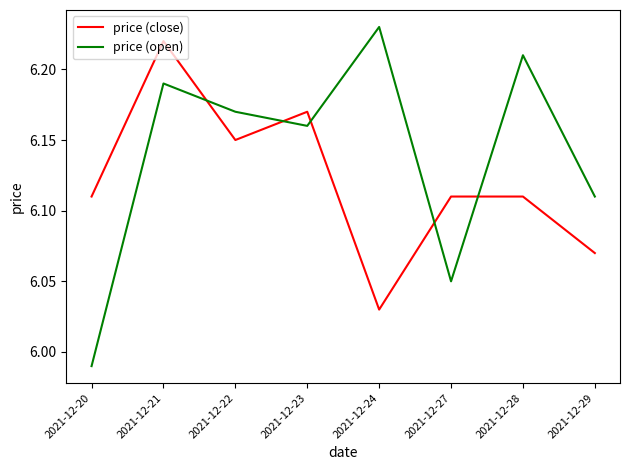

Which category has the highest value in the price (close) series?

2021-12-21